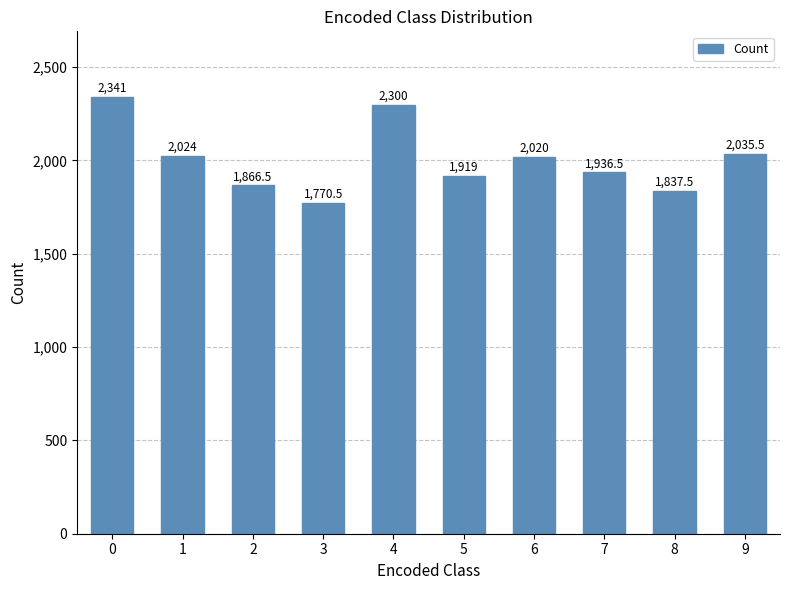

What is the difference between the values at 8 and 2?

29.0